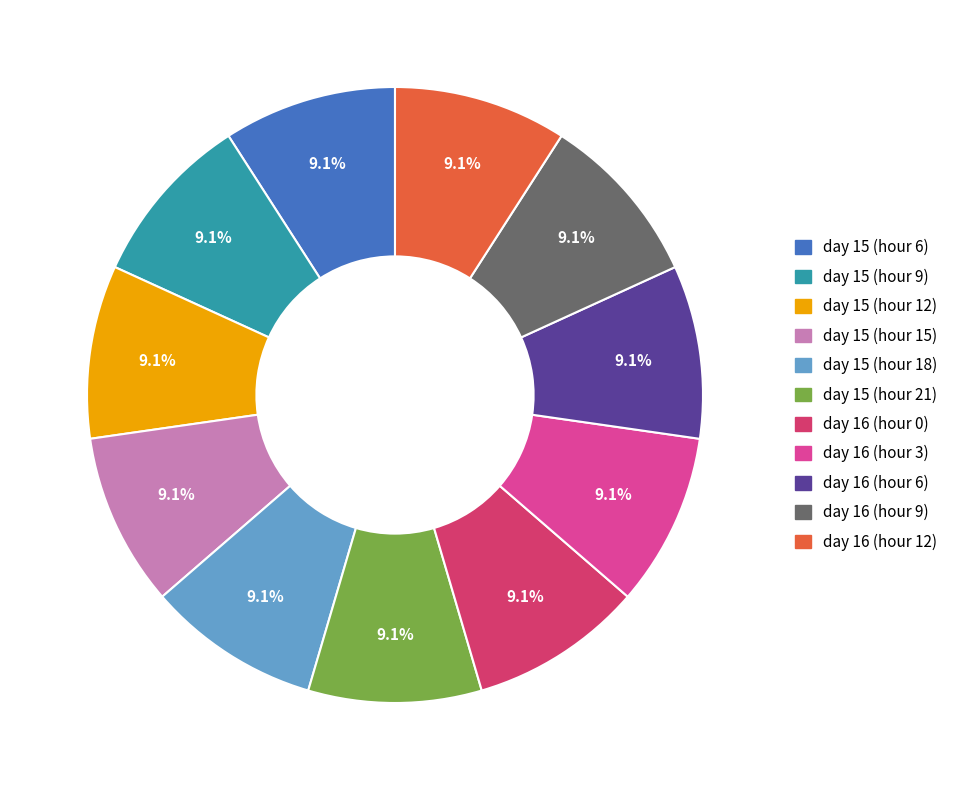

Does any single category account for the majority?

No